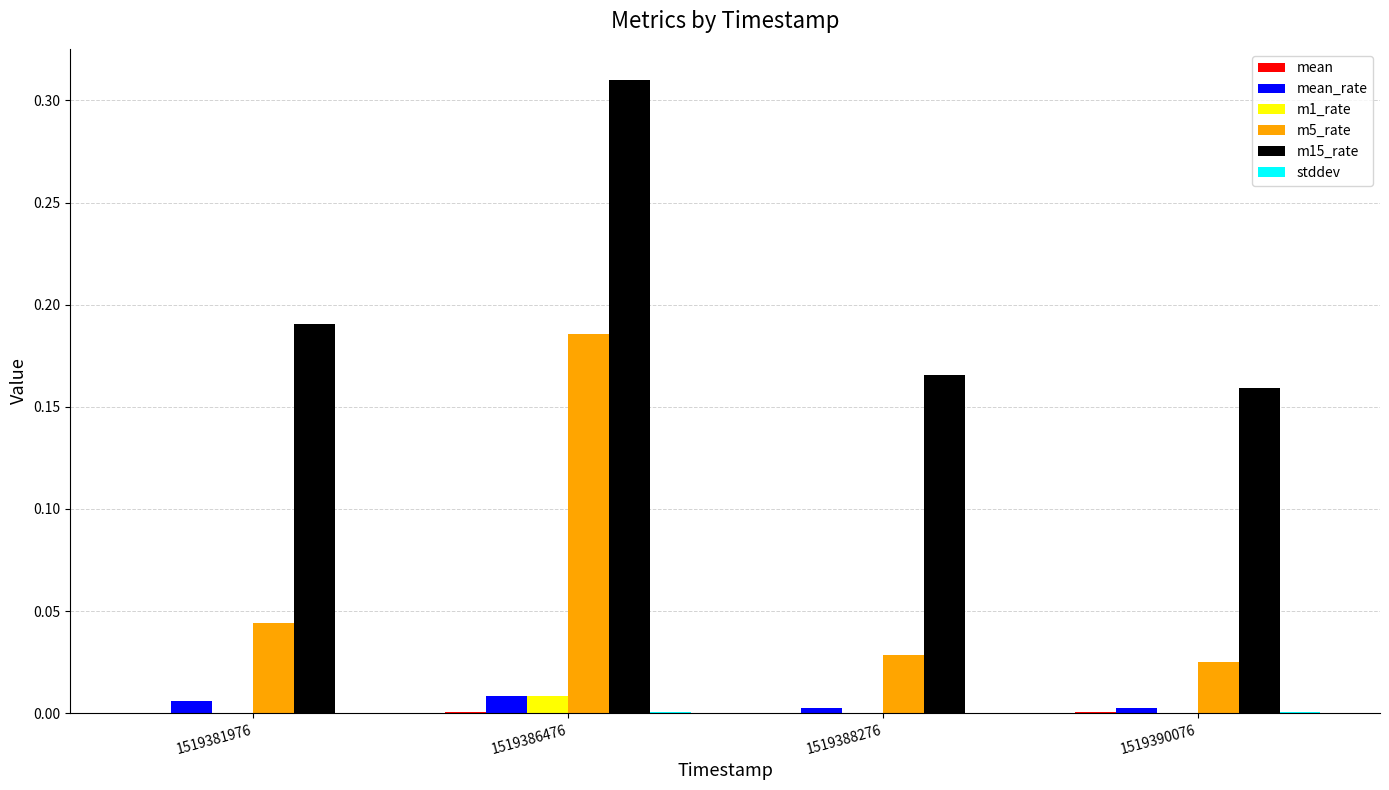

Is it true that m5_rate equals 0.0 at 1519390076?

True